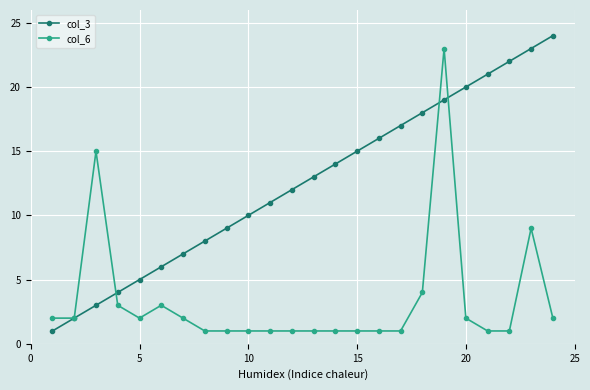

List the series in order of their overall mean, lowest first.

col_6, col_3